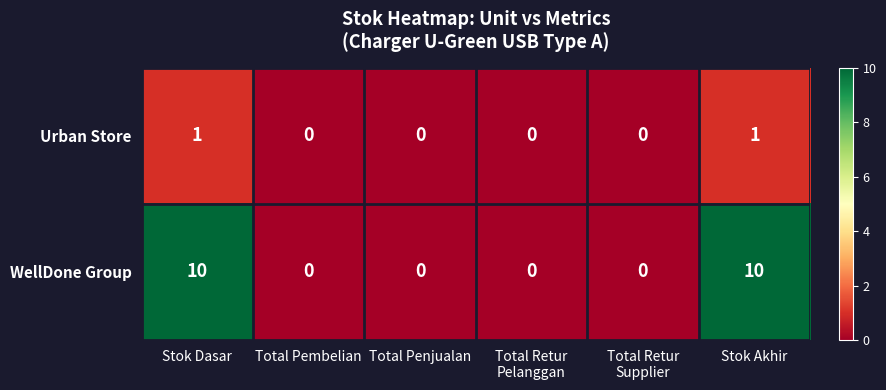

True or false: Urban Store has a value of 2 at Stok Akhir.

False